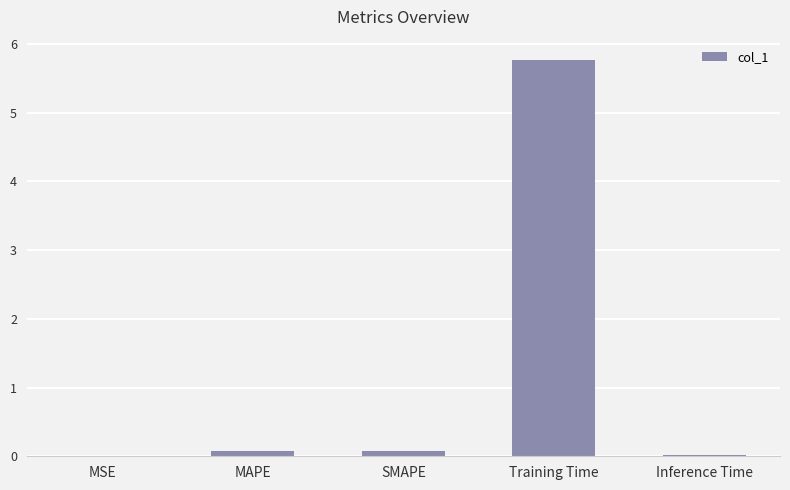

Does the chart contain stacked bars?

No